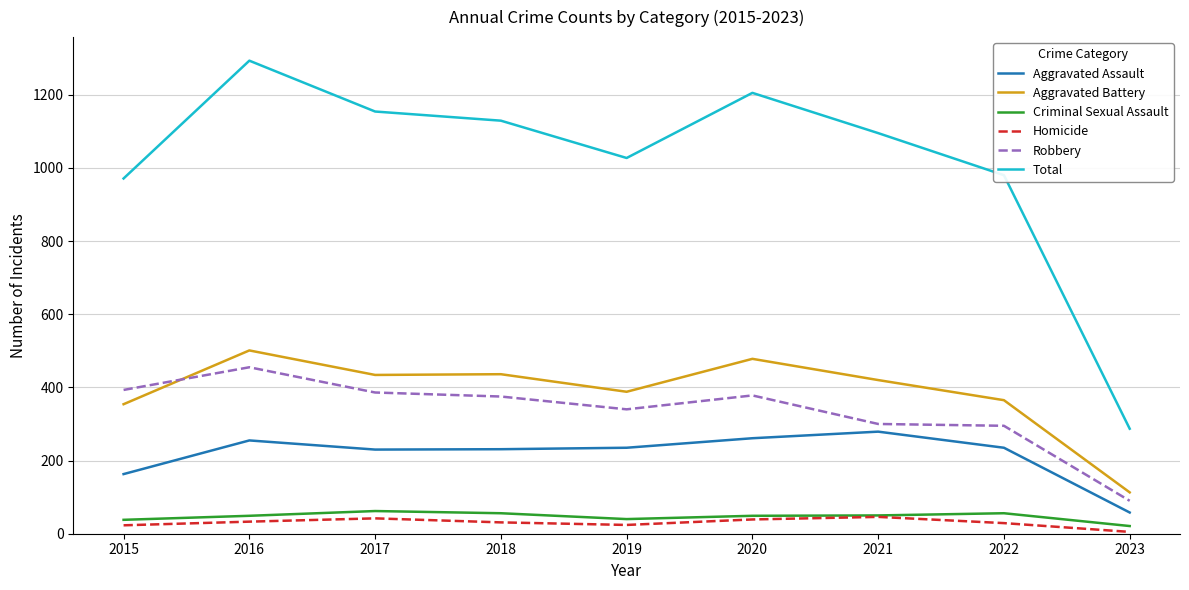

What is the minimum value for Aggravated Assault?

58